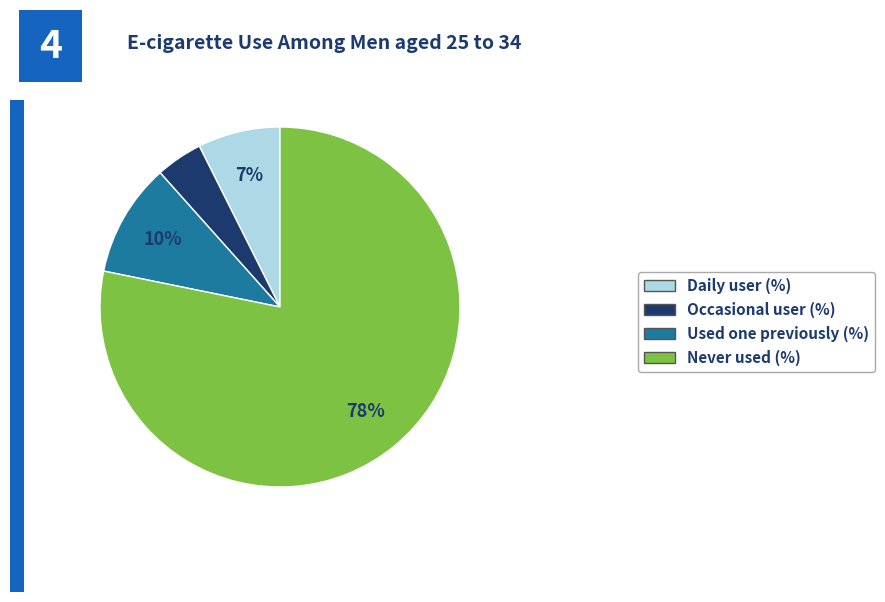

To the nearest percent, what percentage of the pie is Daily user (%)?

7%